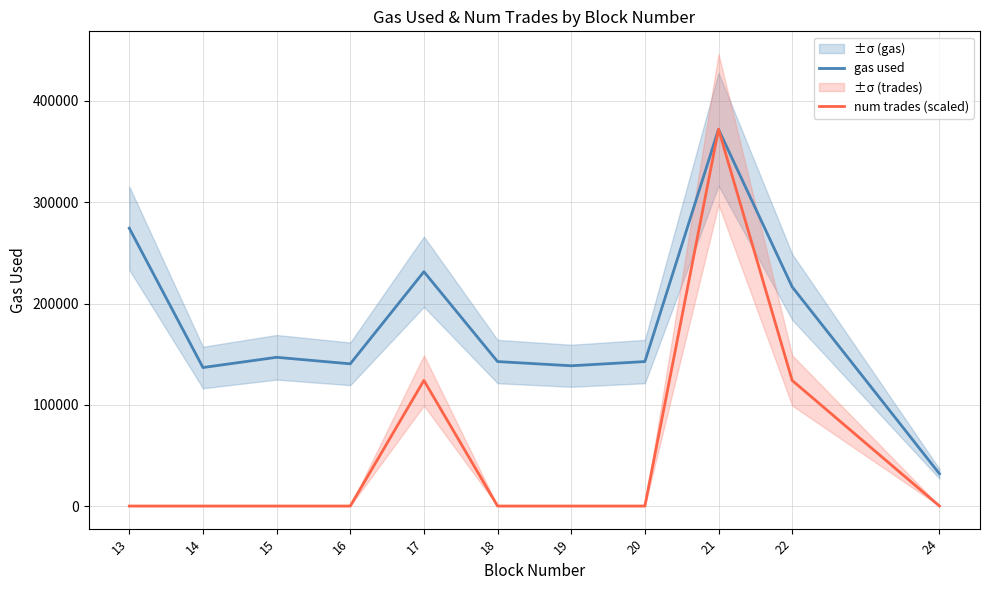

Does the chart have visible grid lines?

Yes